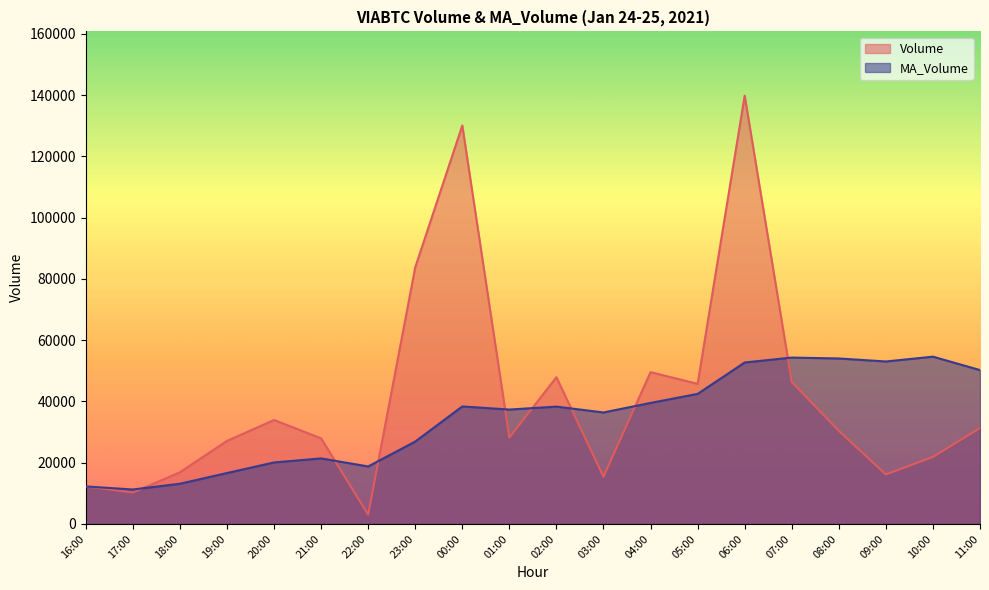

What is the total value across all series at 01:00?

65533.6